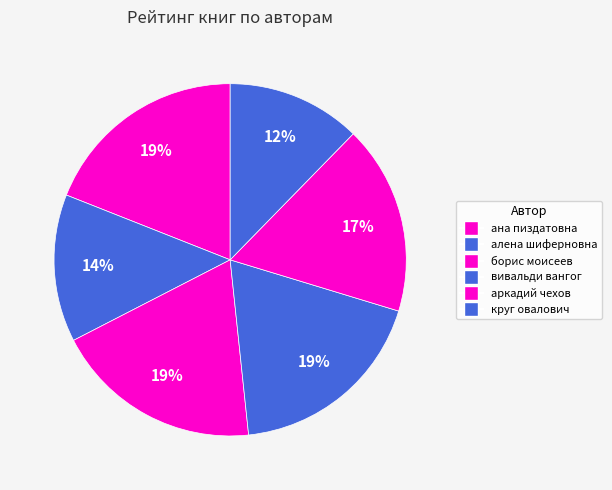

What is the smallest slice in the pie chart?

круг овалович